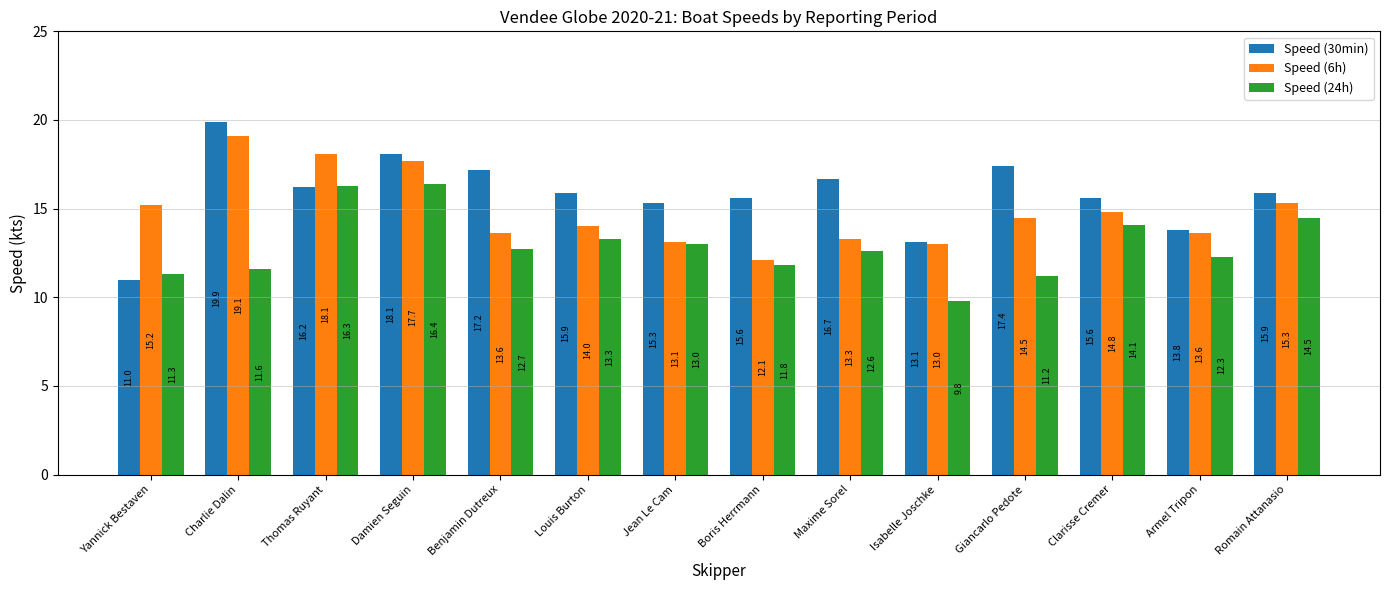

Reading right to left, what are all the values shown in this chart?

Speed (30min): Romain Attanasio=15.9	Armel Tripon=13.8	Clarisse Cremer=15.6	Giancarlo Pedote=17.4	Isabelle Joschke=13.1	Maxime Sorel=16.7	Boris Herrmann=15.6	Jean Le Cam=15.3	Louis Burton=15.9	Benjamin Dutreux=17.2	Damien Seguin=18.1	Thomas Ruyant=16.2	Charlie Dalin=19.9	Yannick Bestaven=11.0
Speed (6h): Romain Attanasio=15.3	Armel Tripon=13.6	Clarisse Cremer=14.8	Giancarlo Pedote=14.5	Isabelle Joschke=13.0	Maxime Sorel=13.3	Boris Herrmann=12.1	Jean Le Cam=13.1	Louis Burton=14.0	Benjamin Dutreux=13.6	Damien Seguin=17.7	Thomas Ruyant=18.1	Charlie Dalin=19.1	Yannick Bestaven=15.2
Speed (24h): Romain Attanasio=14.5	Armel Tripon=12.3	Clarisse Cremer=14.1	Giancarlo Pedote=11.2	Isabelle Joschke=9.8	Maxime Sorel=12.6	Boris Herrmann=11.8	Jean Le Cam=13.0	Louis Burton=13.3	Benjamin Dutreux=12.7	Damien Seguin=16.4	Thomas Ruyant=16.3	Charlie Dalin=11.6	Yannick Bestaven=11.3